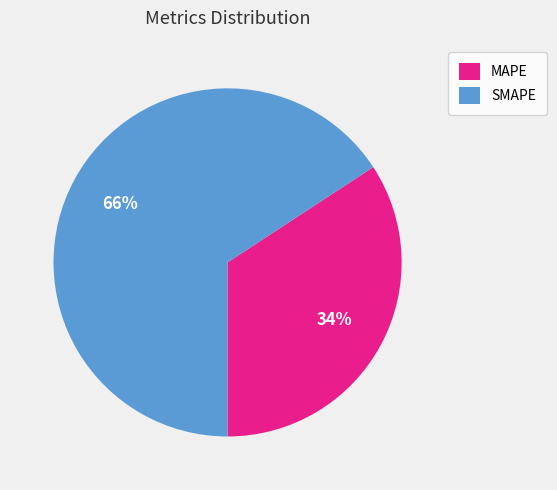

To the nearest percent, what is the difference between the SMAPE and MAPE slice percentages?

32%